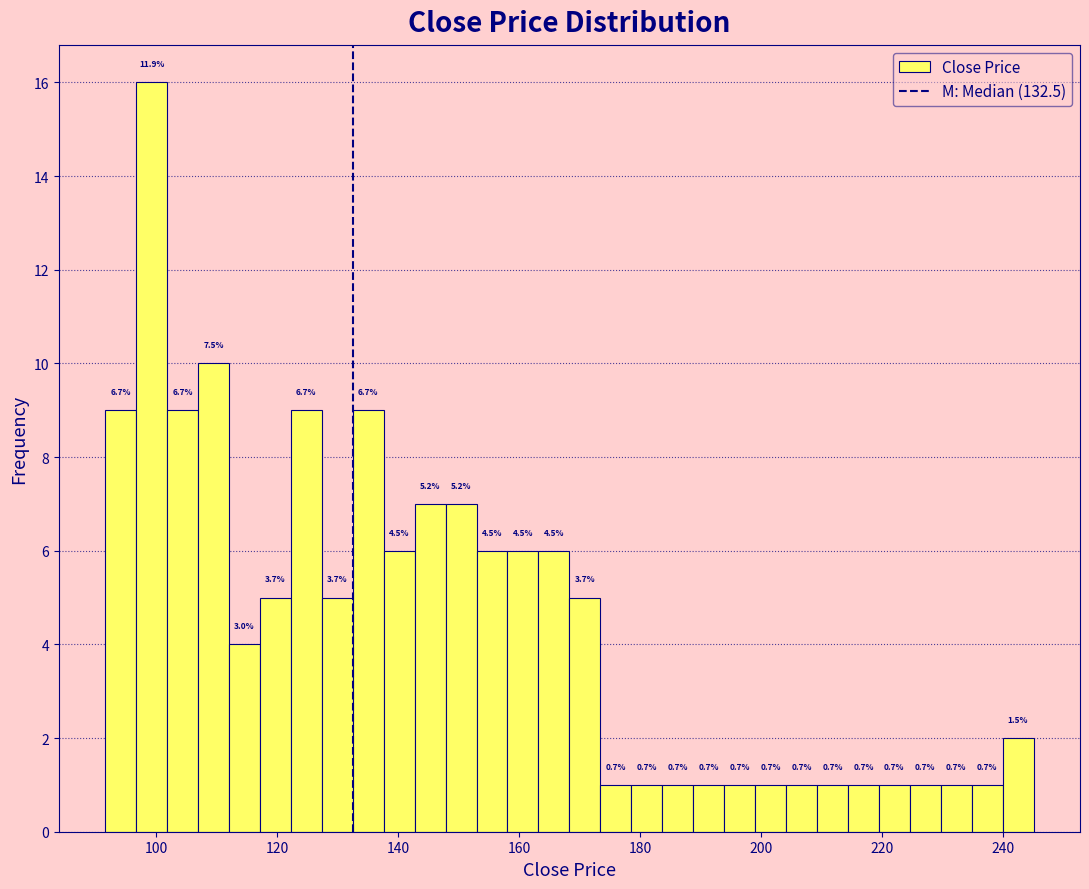

Read against the x-axis, roughly where is the centre of the tallest bar?

100